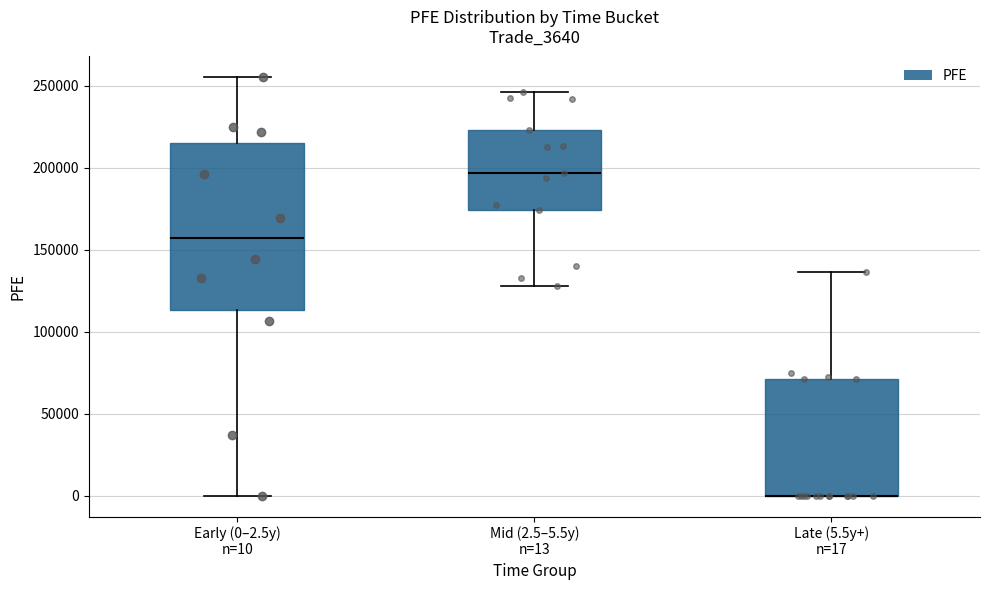

Reading left to right, transcribe this box plot: for each box, give where its median line is, the range the box spans, and where its two whiskers end, as read against the y-axis. The values are not printed on the chart, so give them approximately, as read against the axis.

Early (0–2.5y) n=10: median 155000, box 115000 to 215000, whiskers 0 to 255000
Mid (2.5–5.5y) n=13: median 195000, box 175000 to 225000, whiskers 130000 to 245000
Late (5.5y+) n=17: median 0 (drawn on the box's lower edge), box 0 to 70000, whiskers 0 to 135000